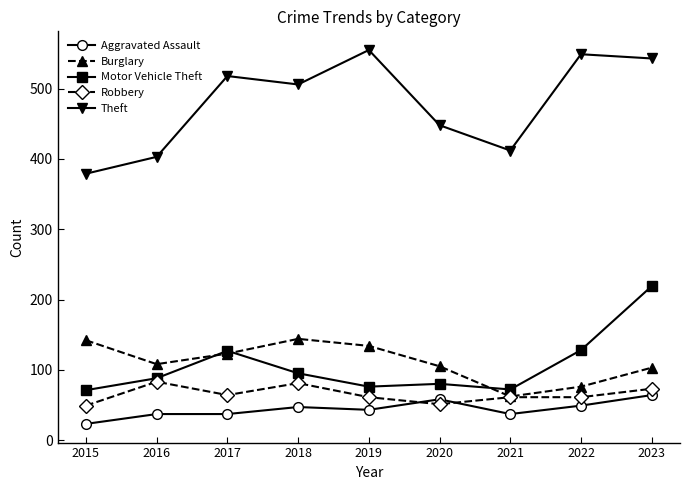

True or false: Aggravated Assault and Burglary intersect in this chart.

False